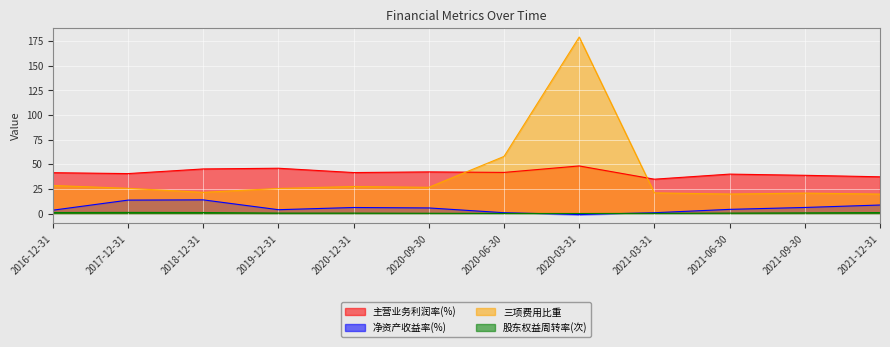

How many values in 净资产收益率(%) are above zero?

11